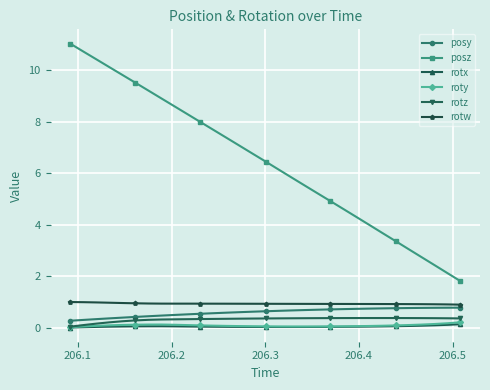

In rotx, how many points are lower than both neighbors (excluding endpoints)?

1